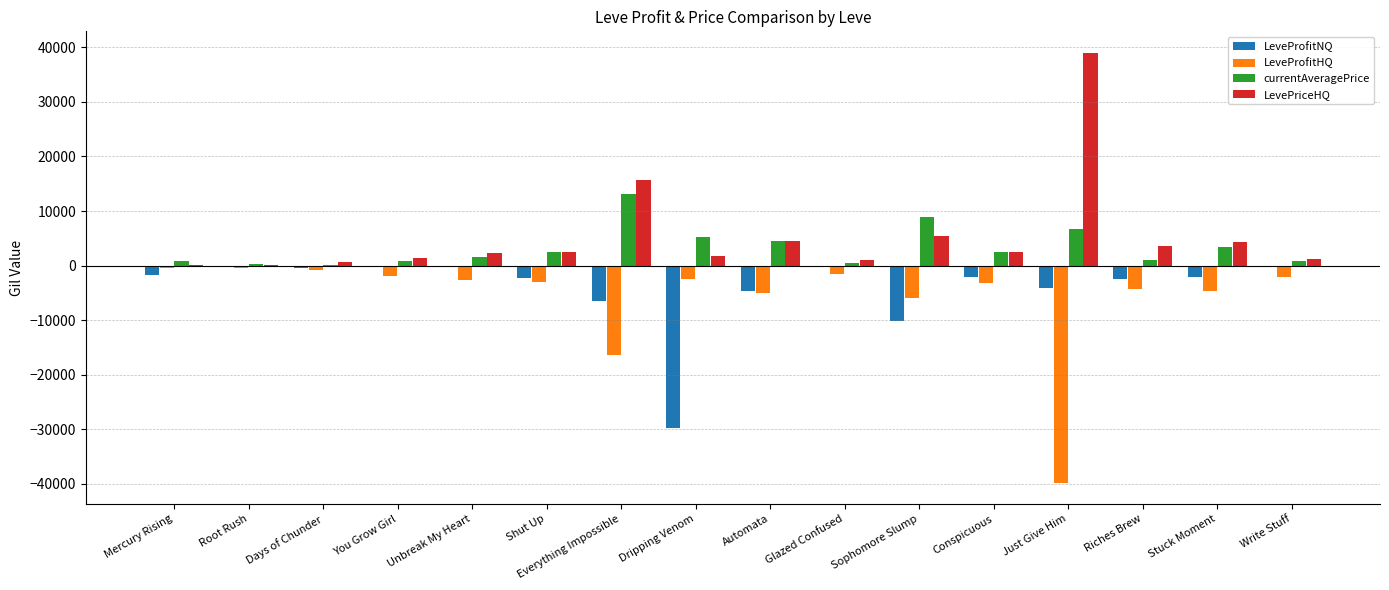

What is the maximum value shown in the chart?

39000.0